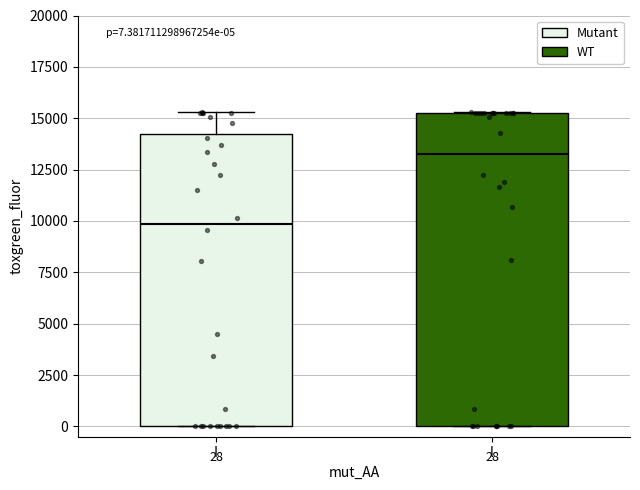

Comparing the boxes themselves (not the whiskers), which one is the tallest?

l